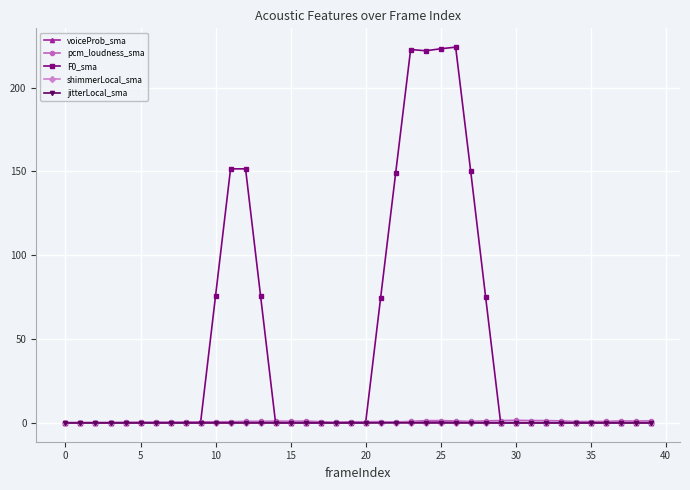

How many times do pcm_loudness_sma and voiceProb_sma cross each other?

3